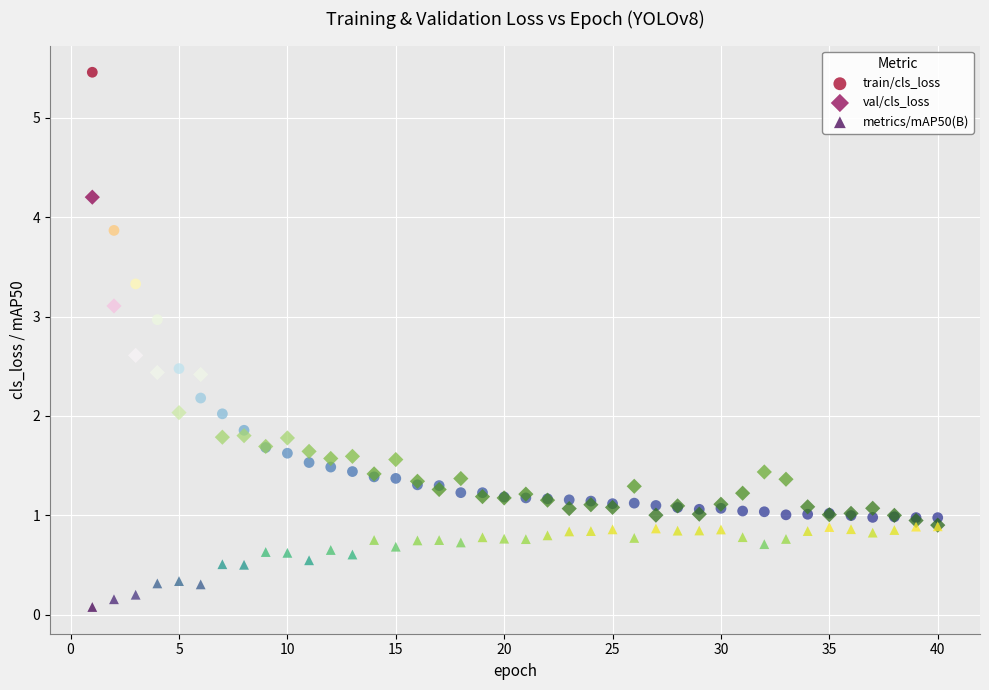

Which series reaches the maximum Y coordinate?

train/cls_loss